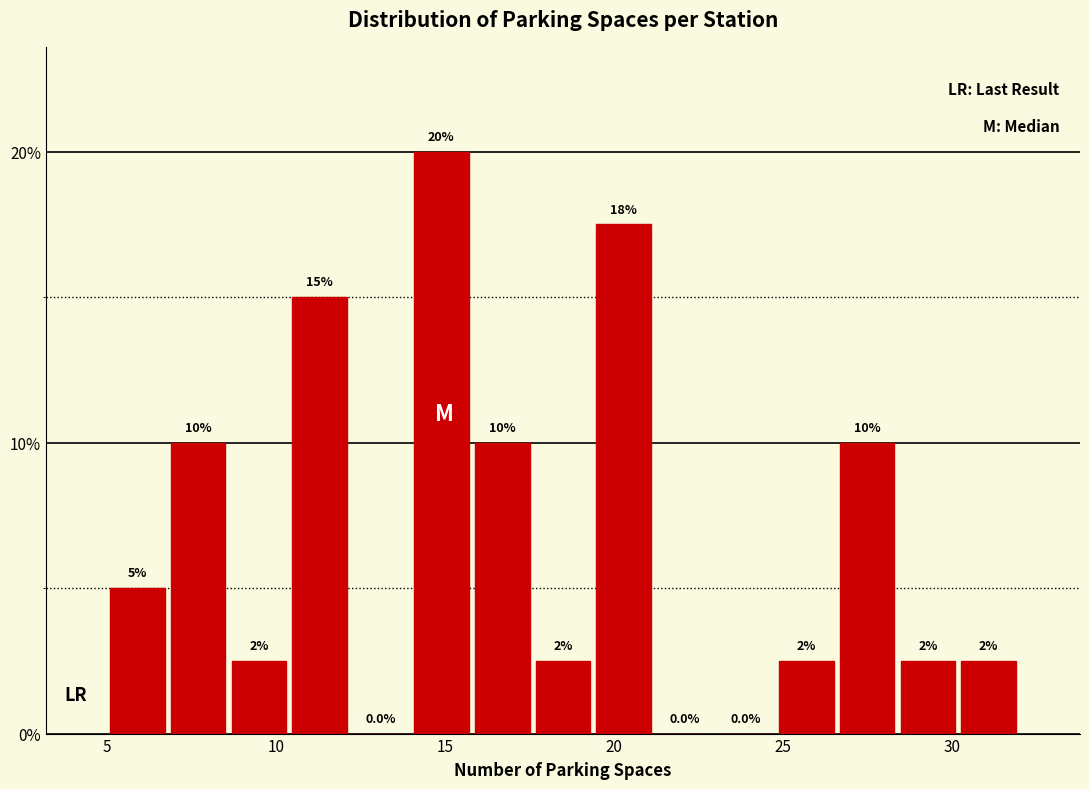

Around what value on the x-axis is the tallest bar? Give the approximate position of its centre, as read against the axis.

15.0